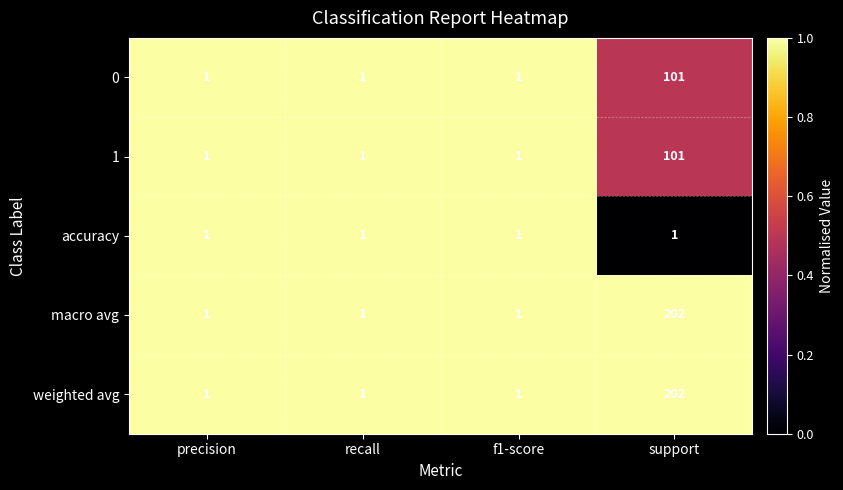

Reading left to right, list all the values displayed in this chart.

0: precision=1	recall=1	f1-score=1	support=101
1: precision=1	recall=1	f1-score=1	support=101
accuracy: precision=1	recall=1	f1-score=1	support=1
macro avg: precision=1	recall=1	f1-score=1	support=202
weighted avg: precision=1	recall=1	f1-score=1	support=202